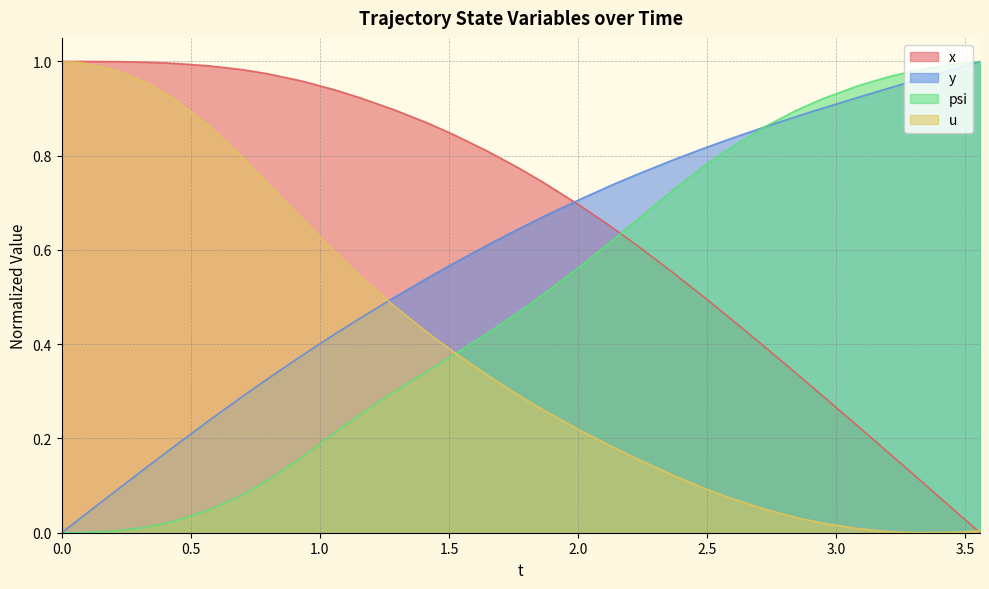

Count the number of data series in this chart.

4